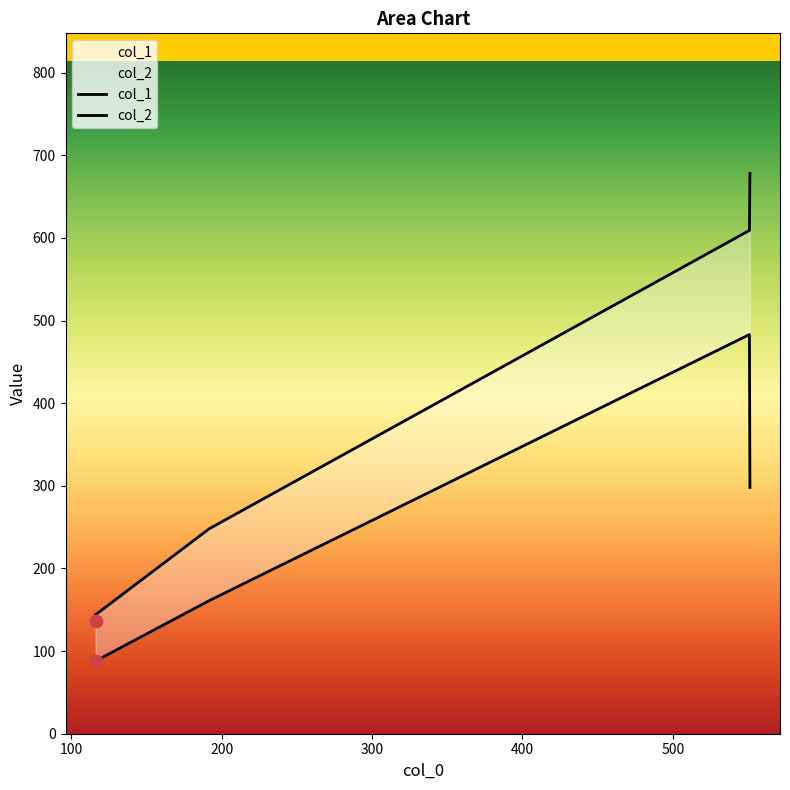

What are all the series names shown in the legend?

col_1, col_2